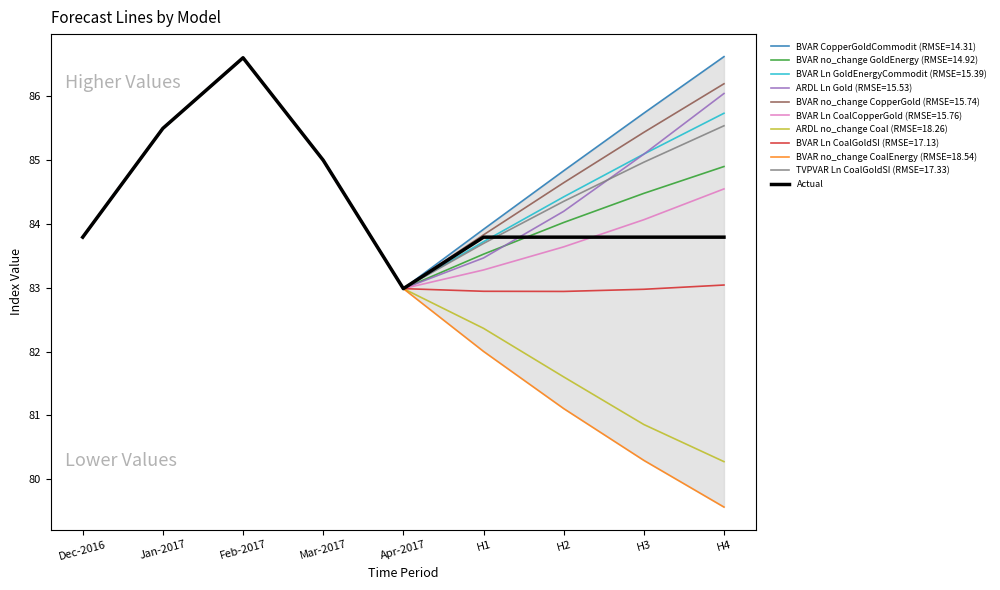

Which has a higher value, Dec-2016 or Mar-2017?

Mar-2017